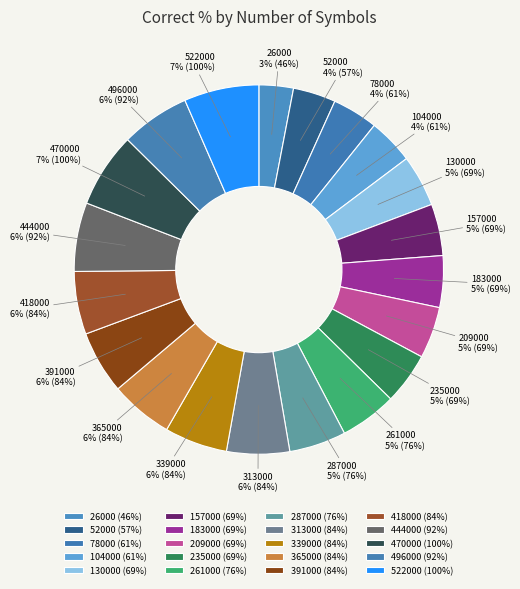

Is it true that 339000 is 1% of the pie?

False